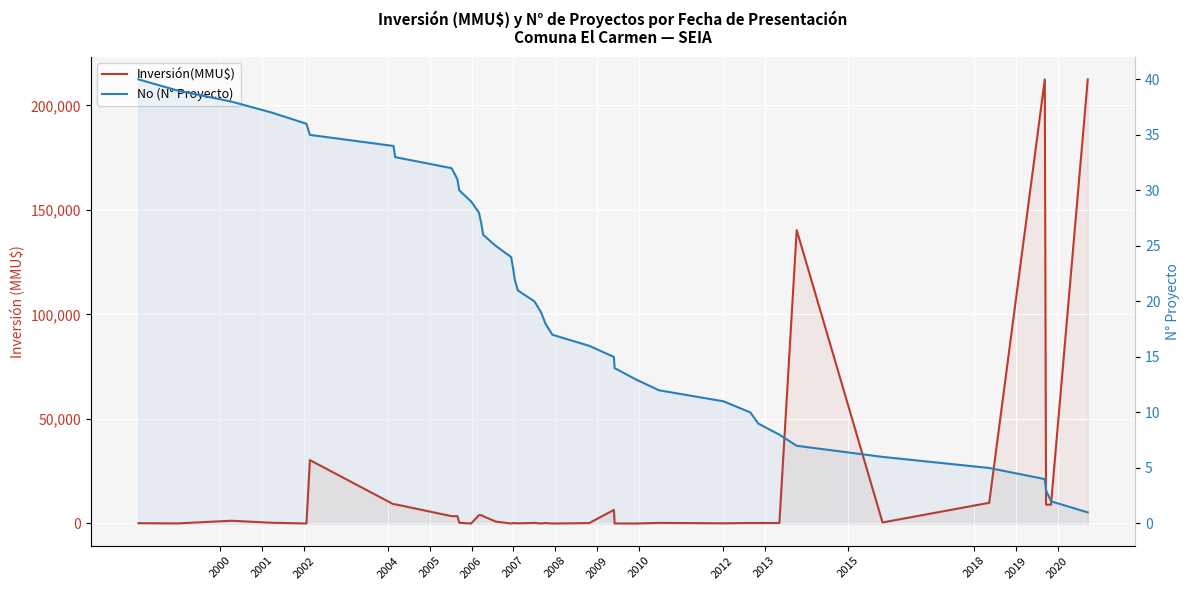

Where is the first local maximum for Inversión(MMU$)?

2002